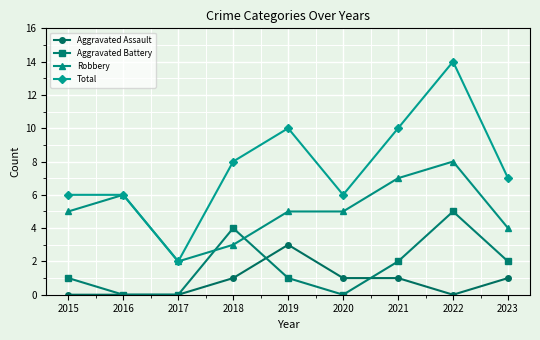

At which label is Total closest to 8?

2018